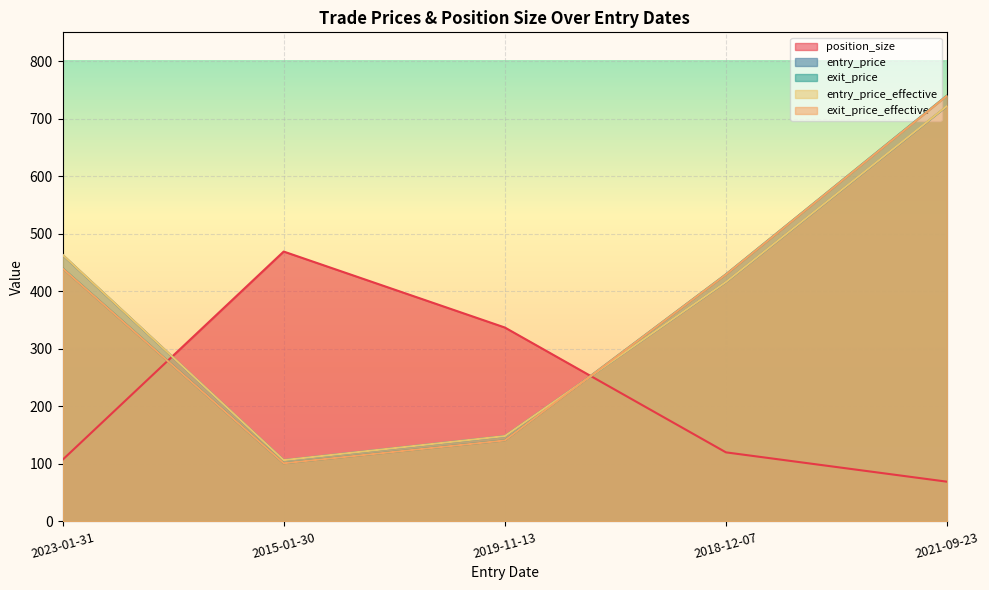

List the series in order of their peak value, highest first.

exit_price_effective, exit_price, entry_price_effective, entry_price, position_size